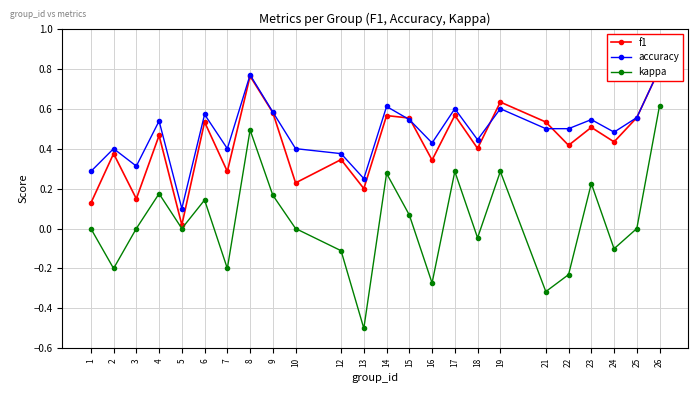

List the labels in order of kappa value, largest first.

26, 8, 17, 19, 14, 23, 4, 9, 6, 15, 1, 3, 5, 10, 25, 18, 24, 12, 2, 7, 22, 16, 21, 13